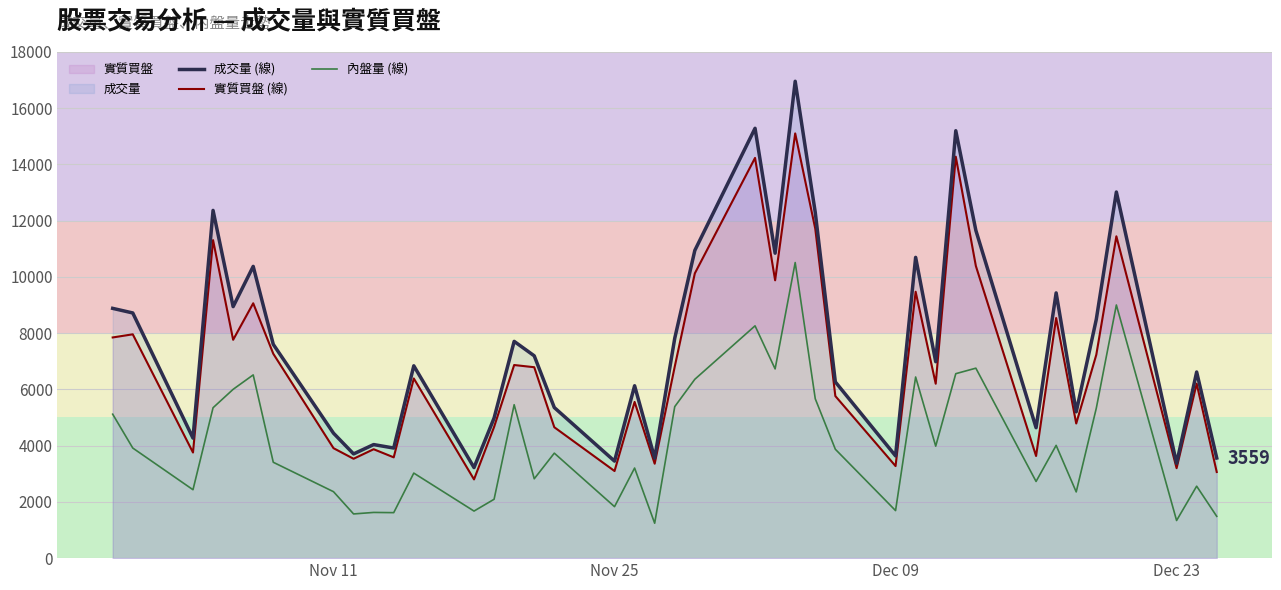

Is it true that 實質買盤 (線) equals 6355 at Dec 09?

False